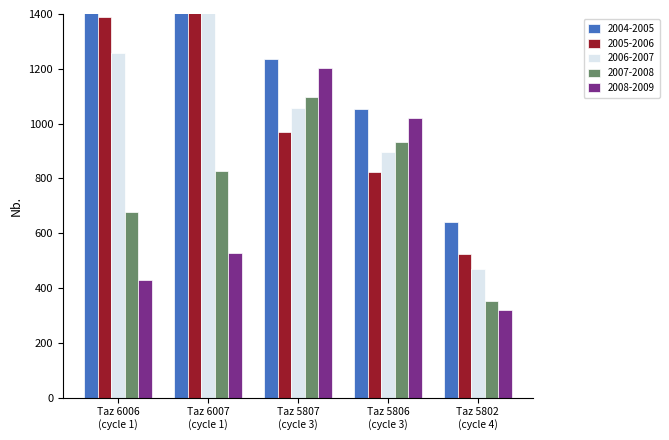

What is the difference between the pop_10 values at Taz 5802
(cycle 4) and Taz 5806
(cycle 3)?

429.5